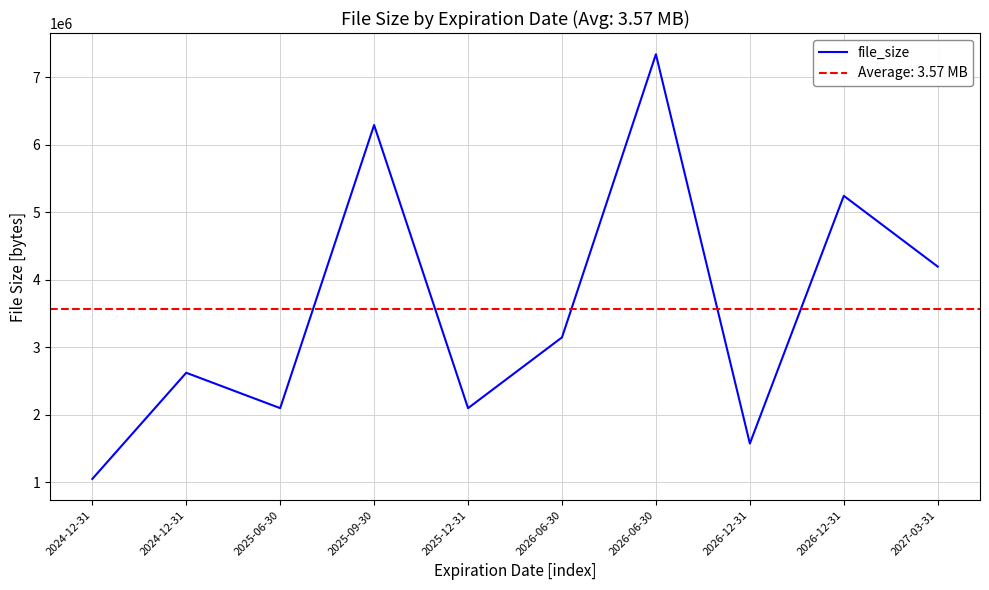

Reading right to left, transcribe all the data shown in this chart.

4194304	5242880	1572864	7340032	3145728	2097152	6291456	2097152	2621440	1048576